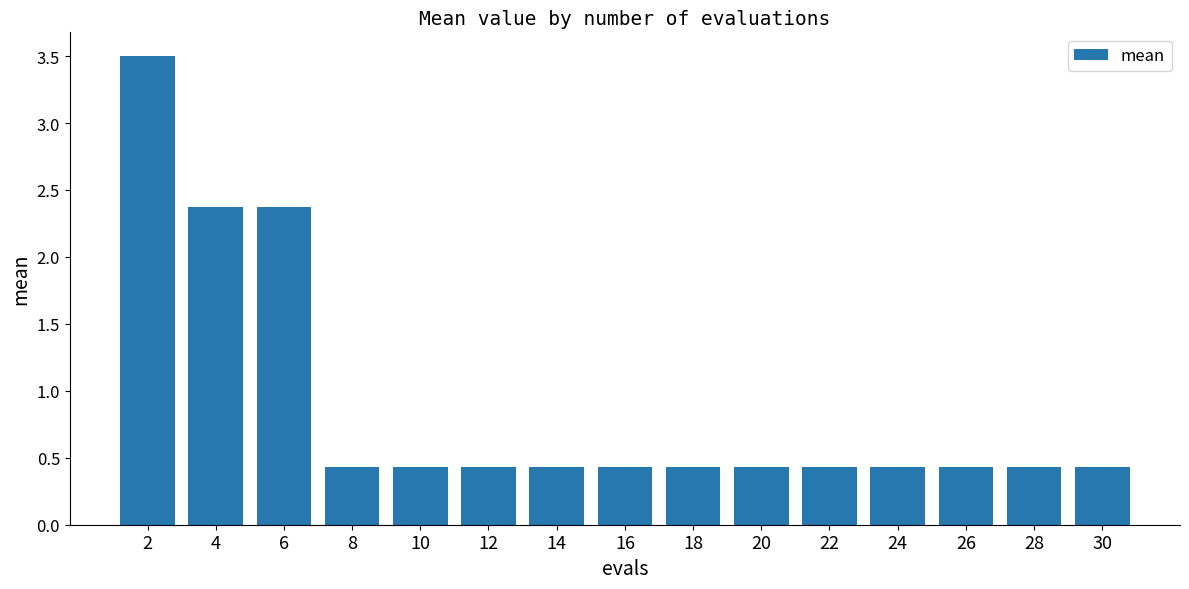

How many series are shown in this chart?

1